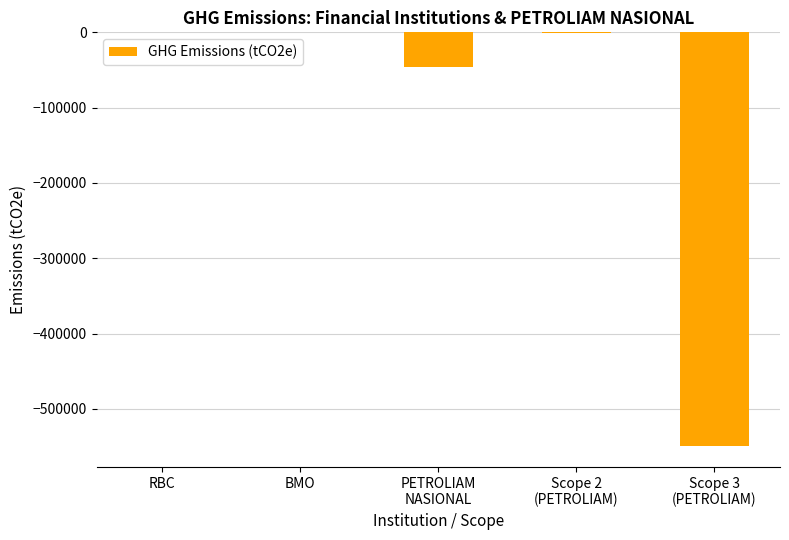

What is the sum of all values?

-596710